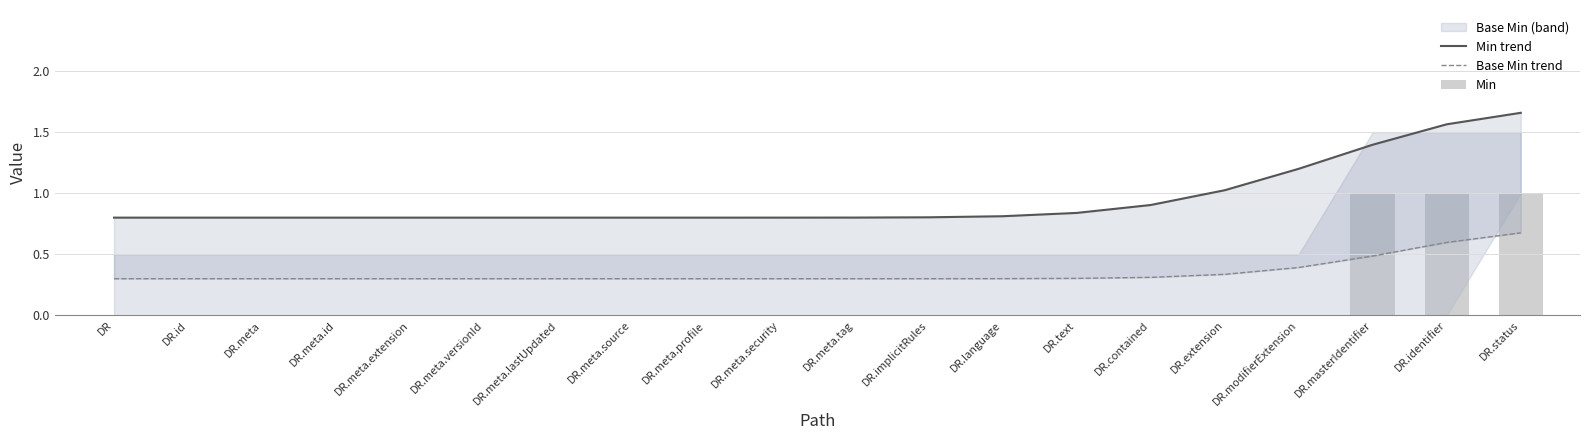

List the labels in order of Base Min trend value, largest first.

DR.status, DR.identifier, DR.masterIdentifier, DR.modifierExtension, DR.extension, DR.contained, DR.text, DR.language, DR.implicitRules, DR, DR.id, DR.meta, DR.meta.id, DR.meta.extension, DR.meta.versionId, DR.meta.lastUpdated, DR.meta.source, DR.meta.profile, DR.meta.security, DR.meta.tag